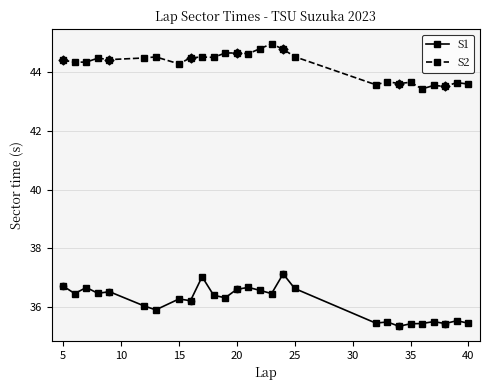

At how many categories does at least one series exceed 39?

27